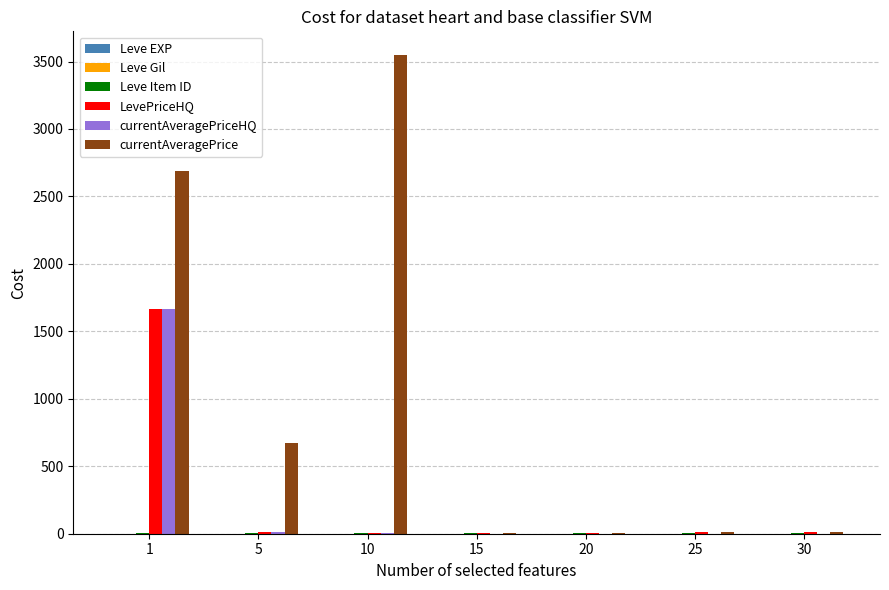

Between 5 and 20, which series saw the biggest shift?

currentAveragePrice